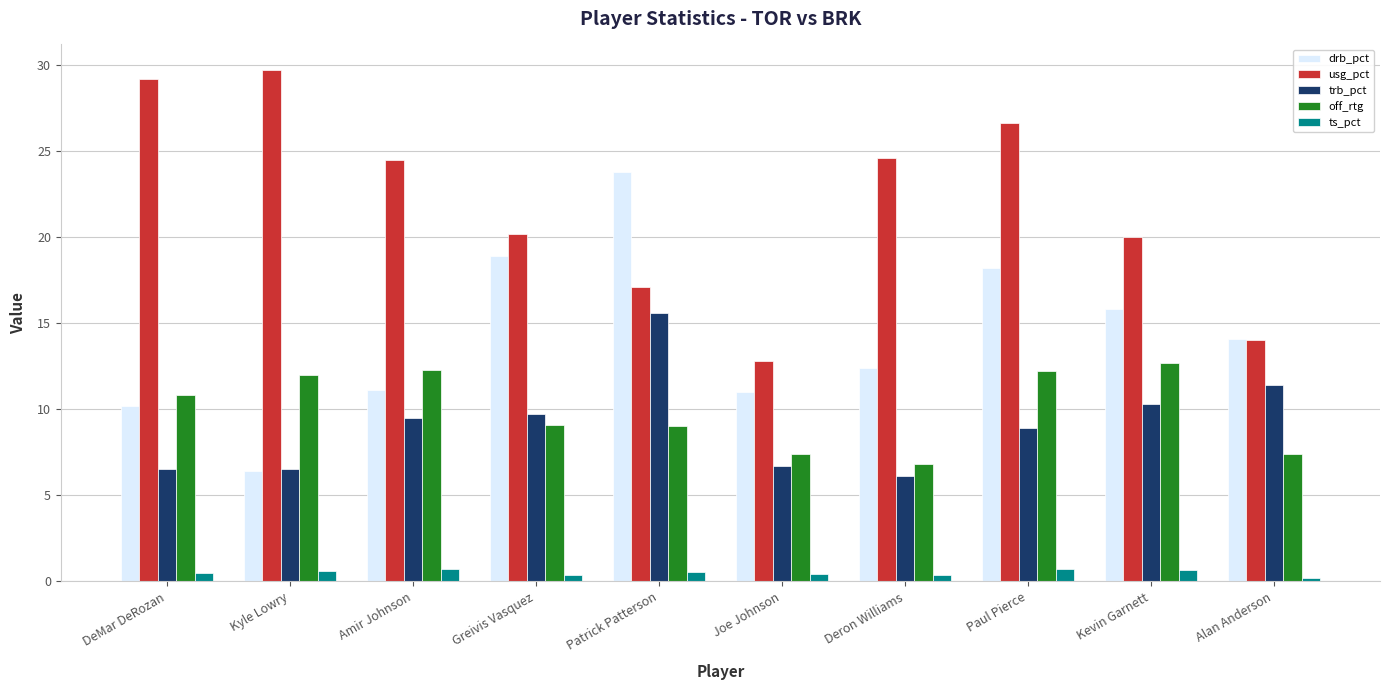

Is it true that trb_pct equals 4.6 at Paul Pierce?

False